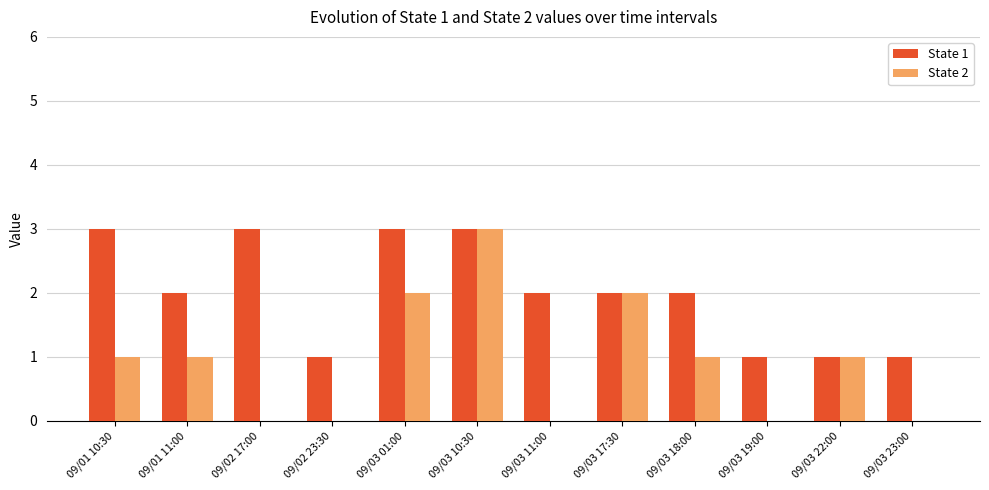

The value of State 1 at 09/03 22:00 is 0. True or false?

False